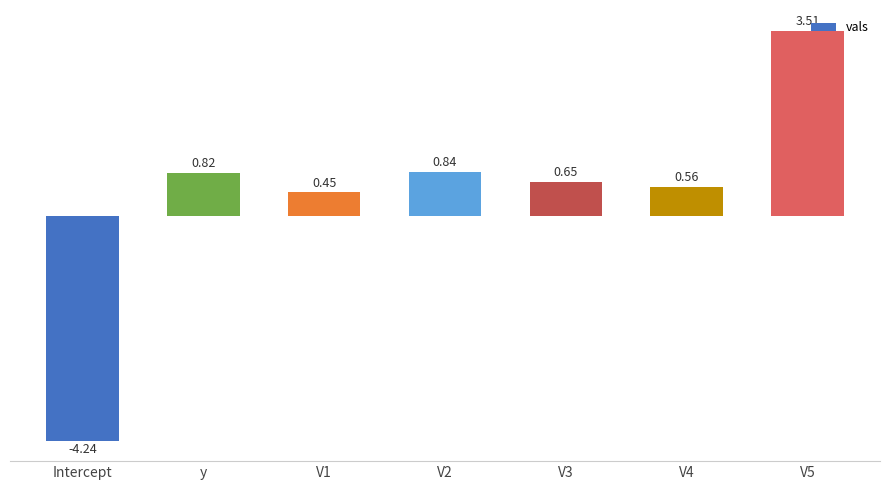

Where is the data nearest to the value 0?

V1